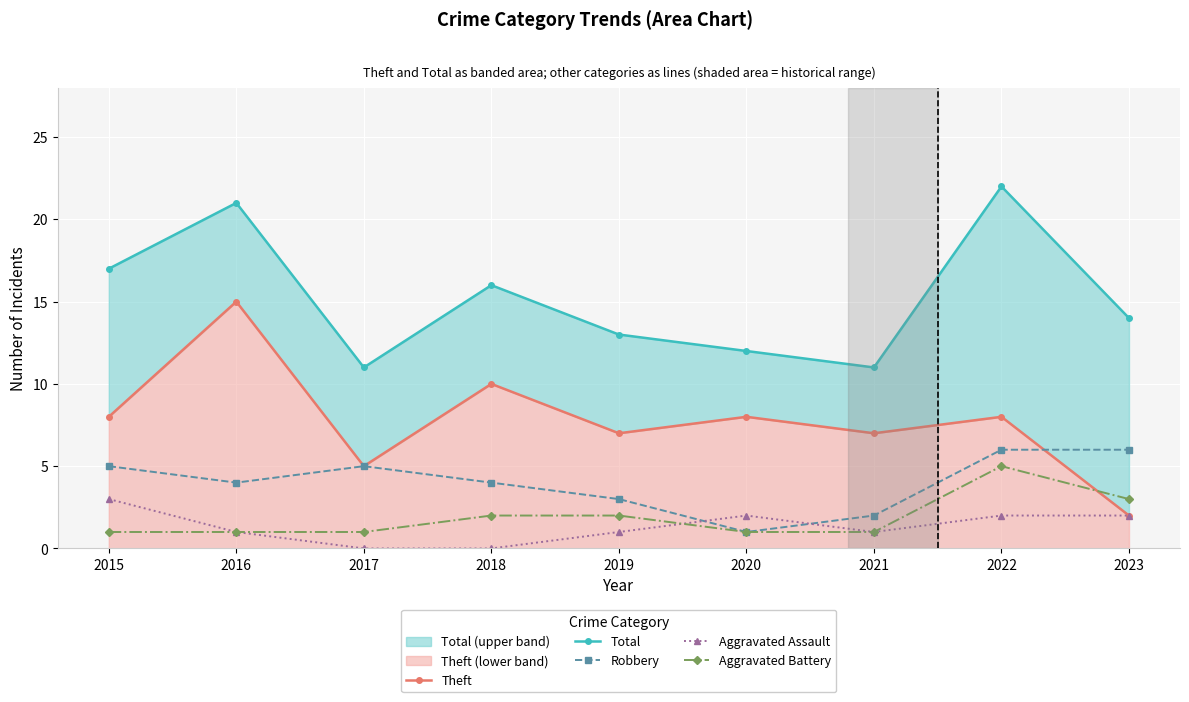

The Aggravated Assault series shows 1 at 2018. True or false?

False